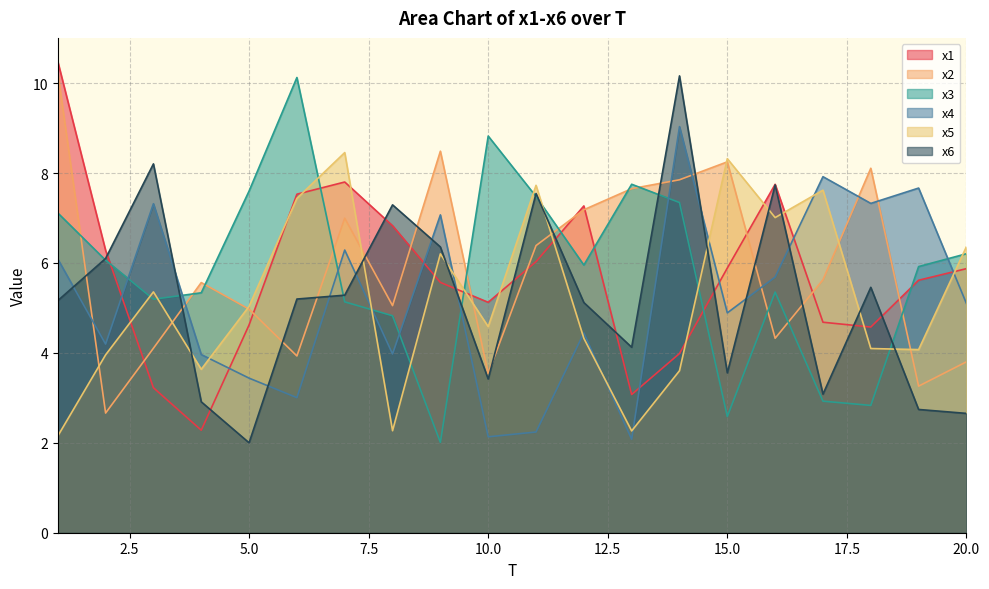

What is the value of the x5 point at the 4th from the left?

3.6